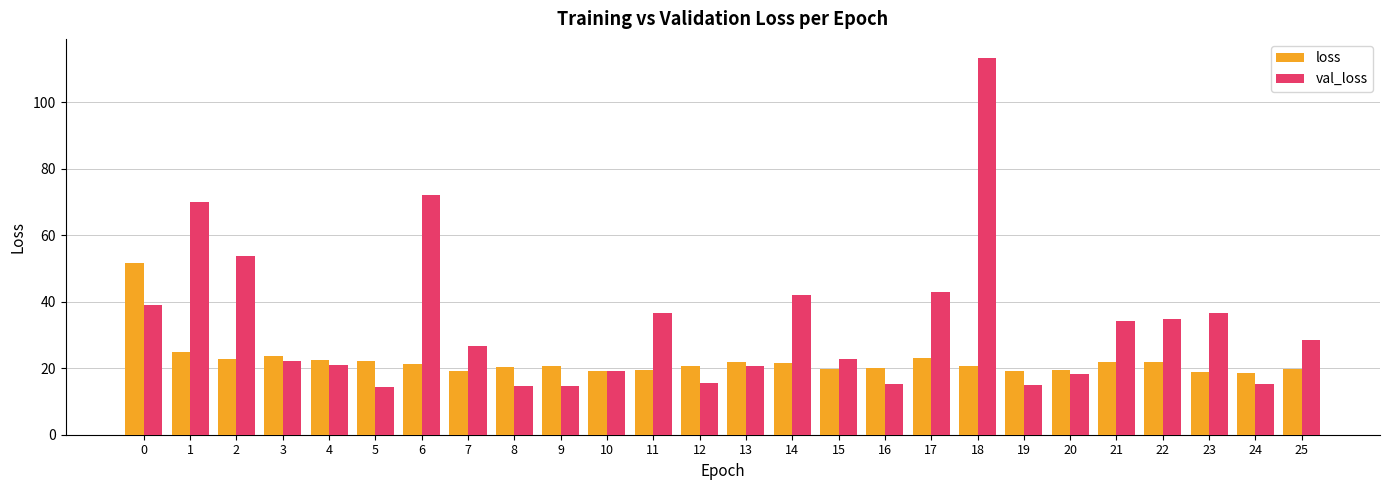

What is the difference between the maximum and minimum values in the val_loss series?

99.2